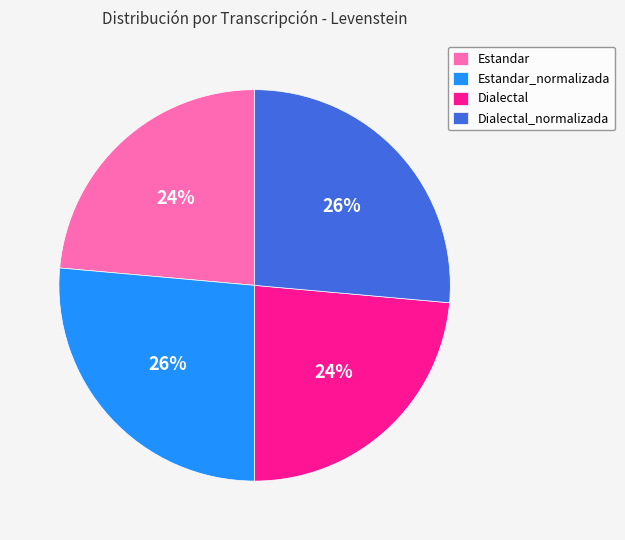

What is the ratio of the value at Dialectal to the value at Estandar_normalizada?

0.9